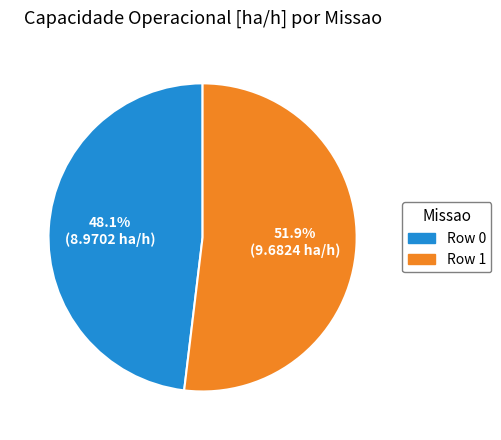

What portion of the pie excludes Row 0?

51.9%